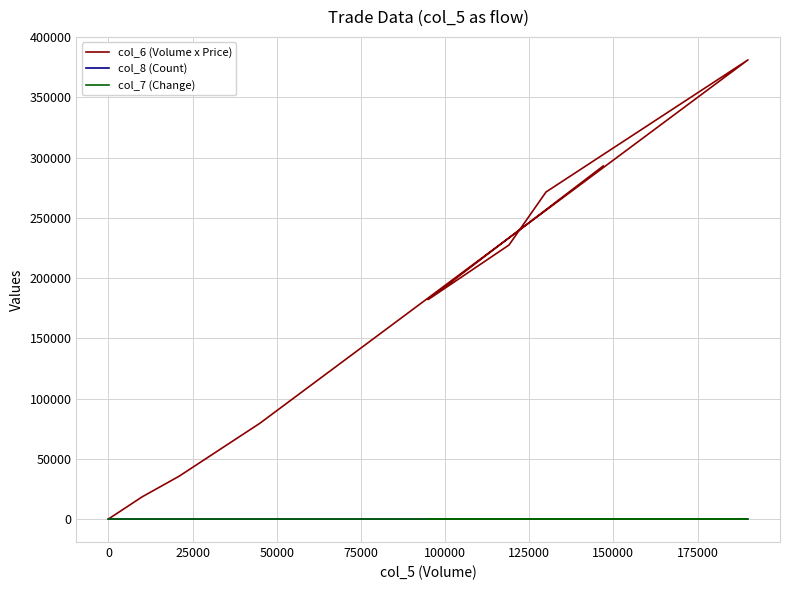

What position from the right is 0?

8